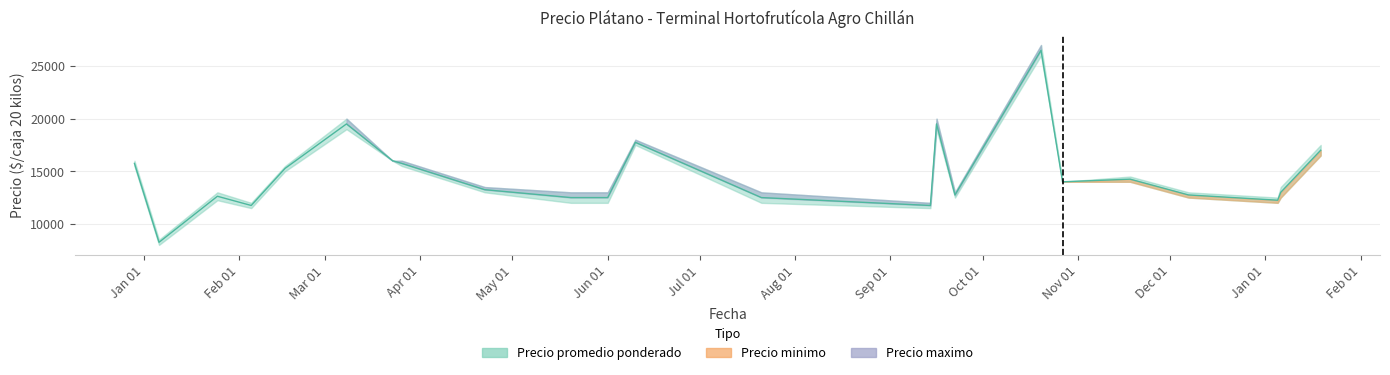

Which series has the largest range (max minus min)?

Precio maximo